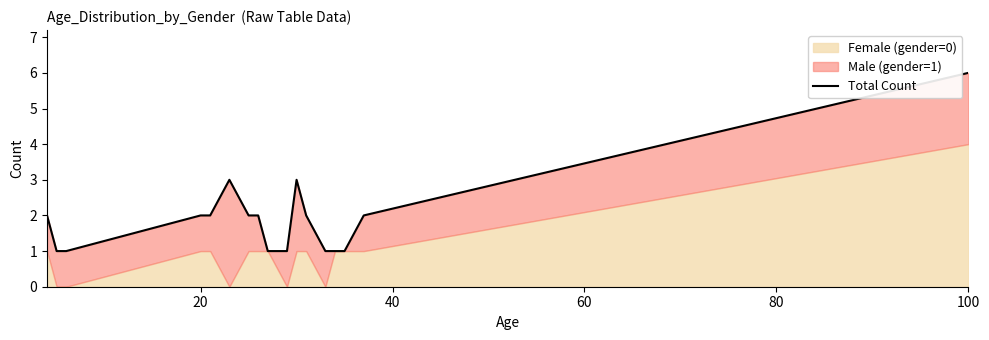

Count the values in the range 1 to 2.

14